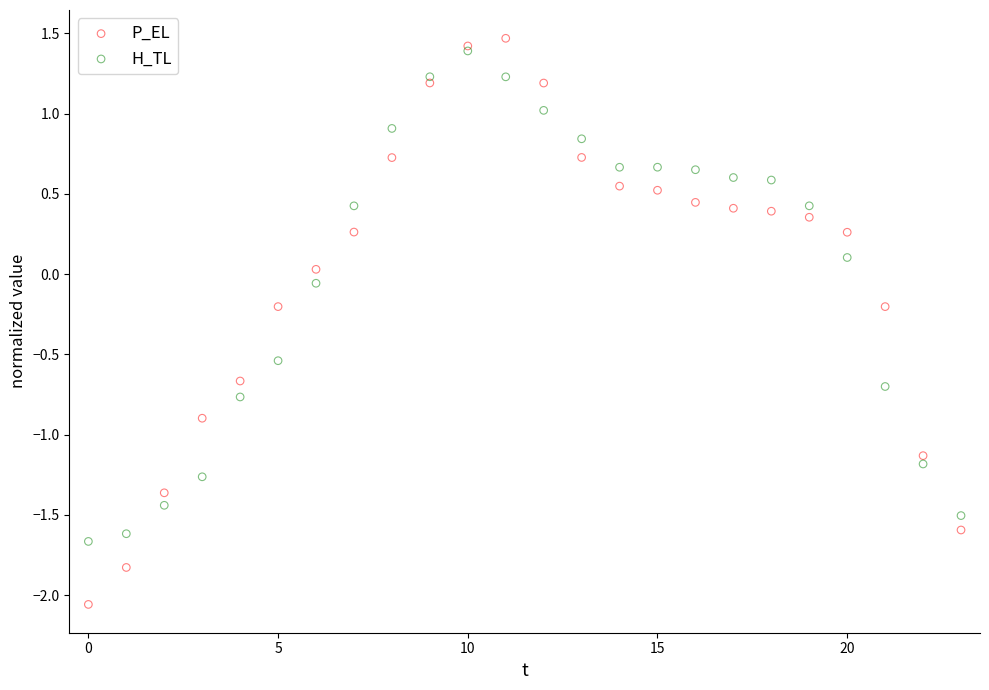

Which series reaches the minimum Y coordinate?

P_EL